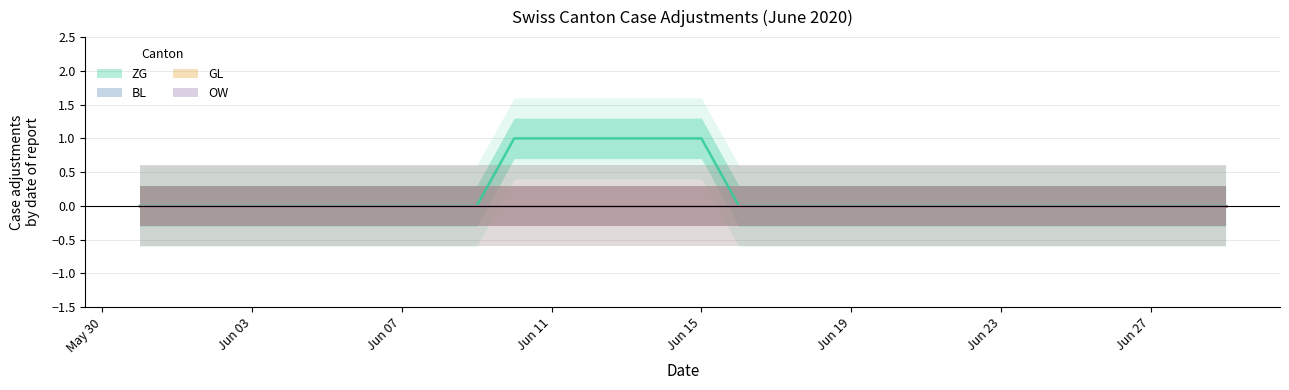

How many values in ZG are above zero?

6